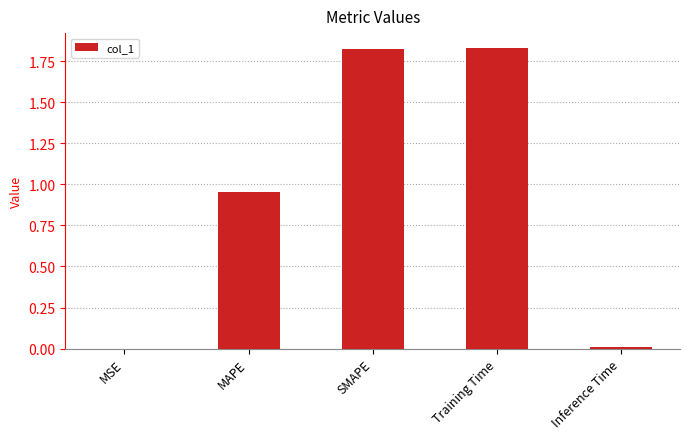

How many series are shown in this chart?

1